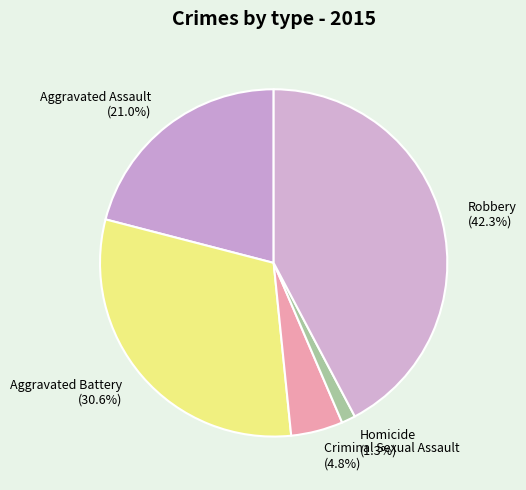

Is there a majority slice in this chart?

No